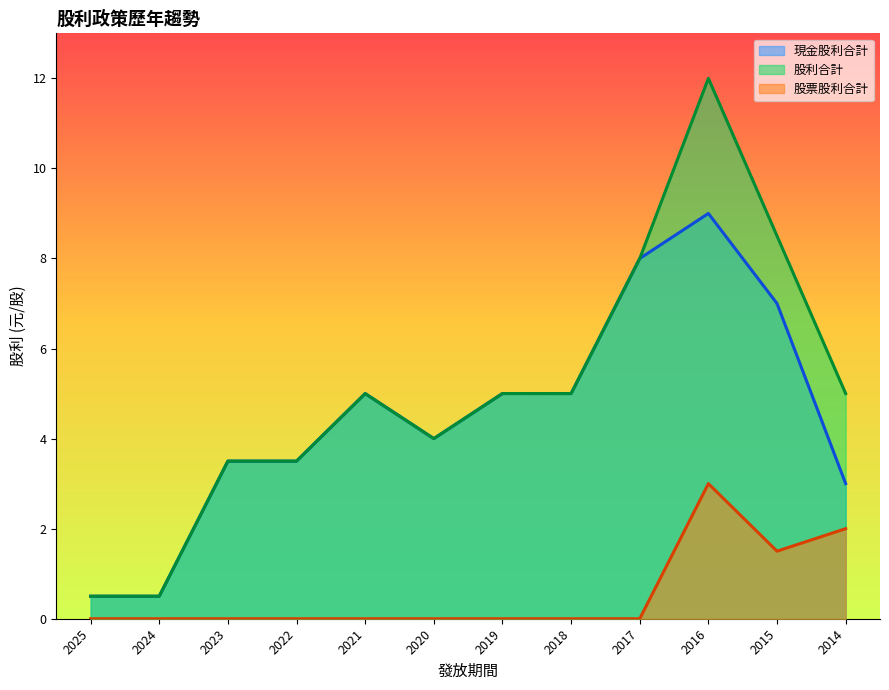

Which series has the largest range (max minus min)?

股利合計